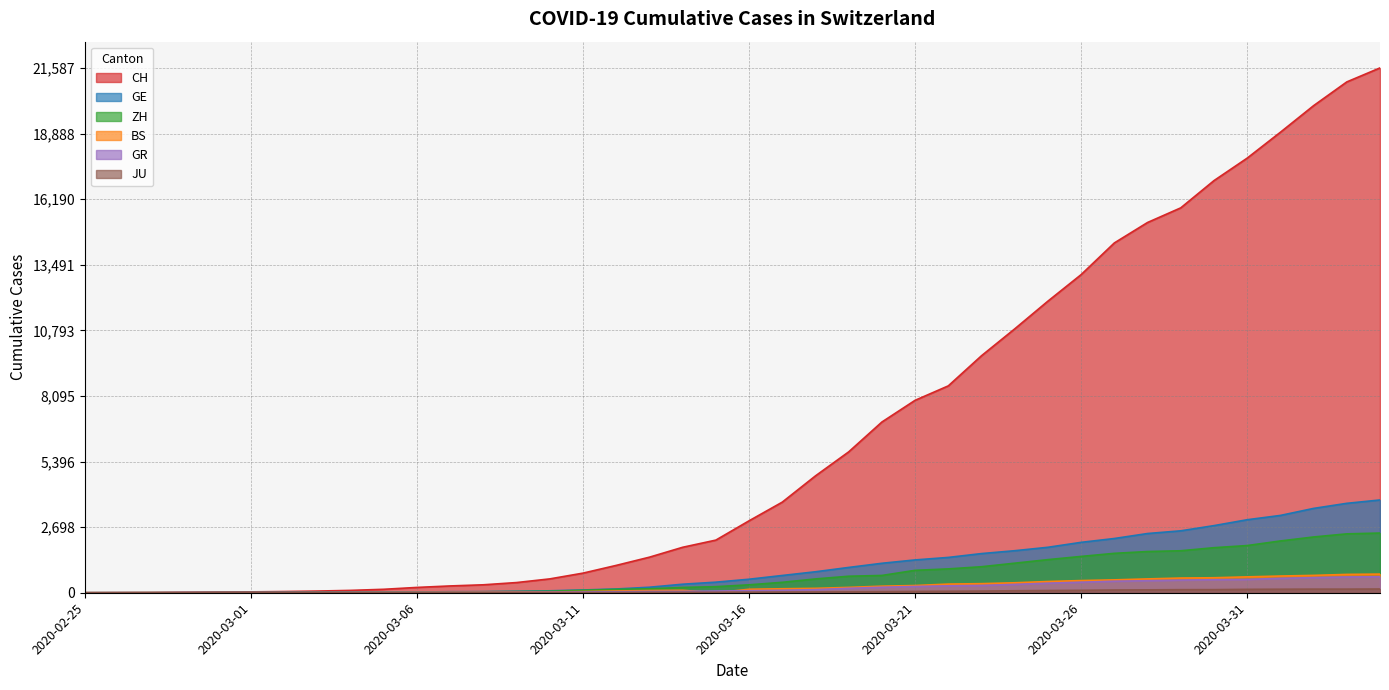

What is the sum of the CH values at 2020-03-11 and 2020-03-12?

1932